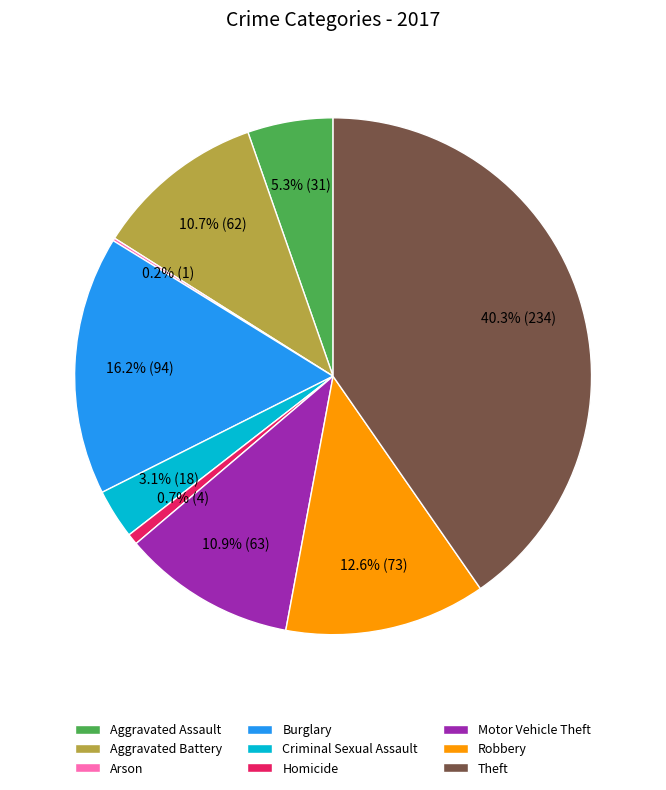

Between Aggravated Battery and Robbery, which is larger?

Robbery